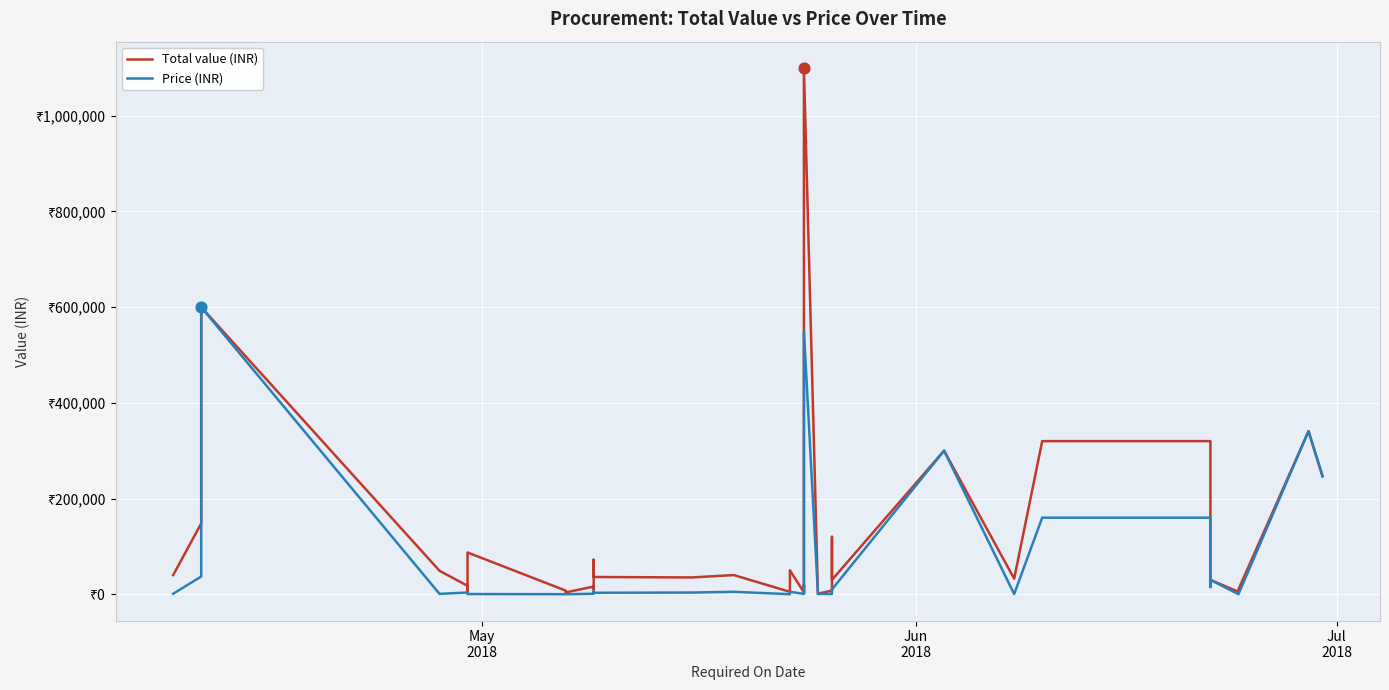

What are all the series names shown in the legend?

Total value (INR), Price (INR)